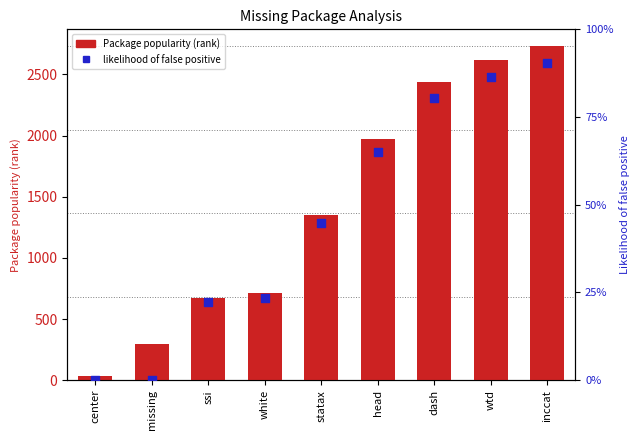

What are all the series names shown in the legend?

Package popularity (rank), likelihood of false positive